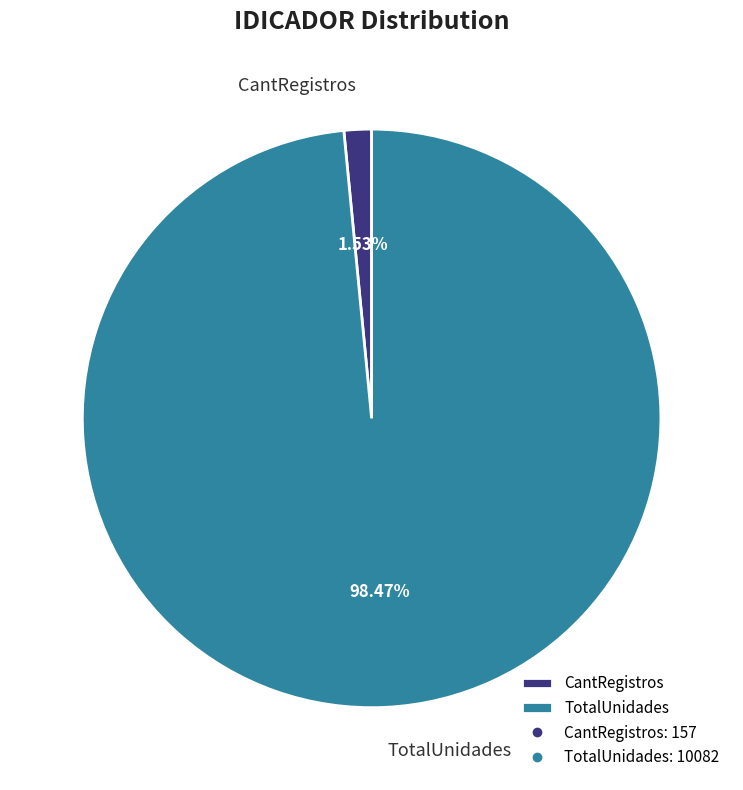

To the nearest percent, what portion does CantRegistros represent?

2%